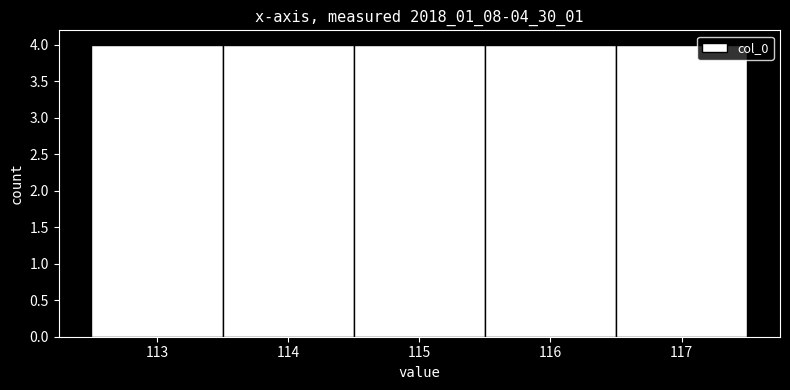

How tall is the bar that spans 114.5 to 115.5 on the x-axis? The values are not printed on the chart, so give them approximately, as read against the axis.

4